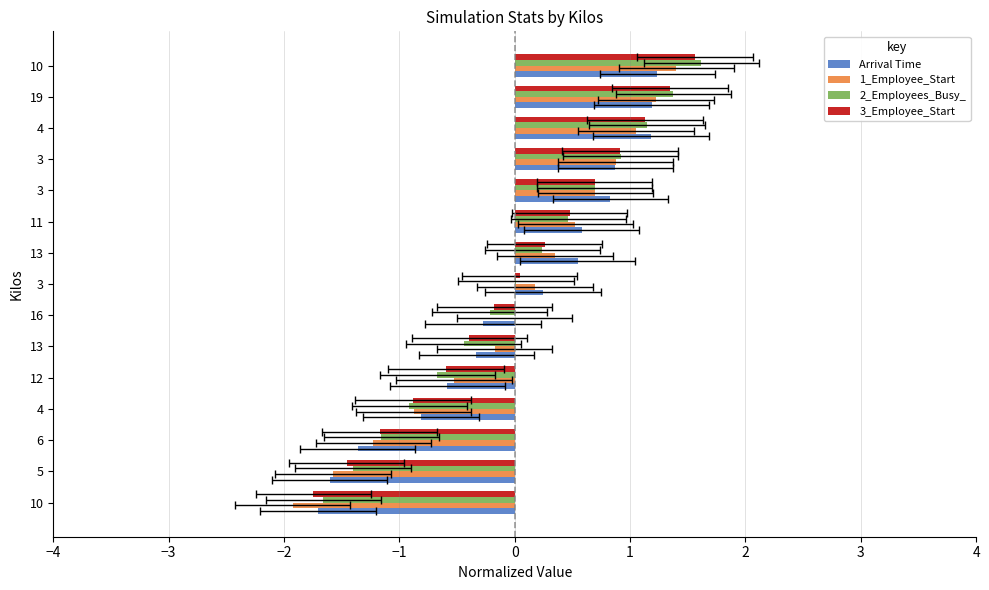

How many series are shown in this chart?

4